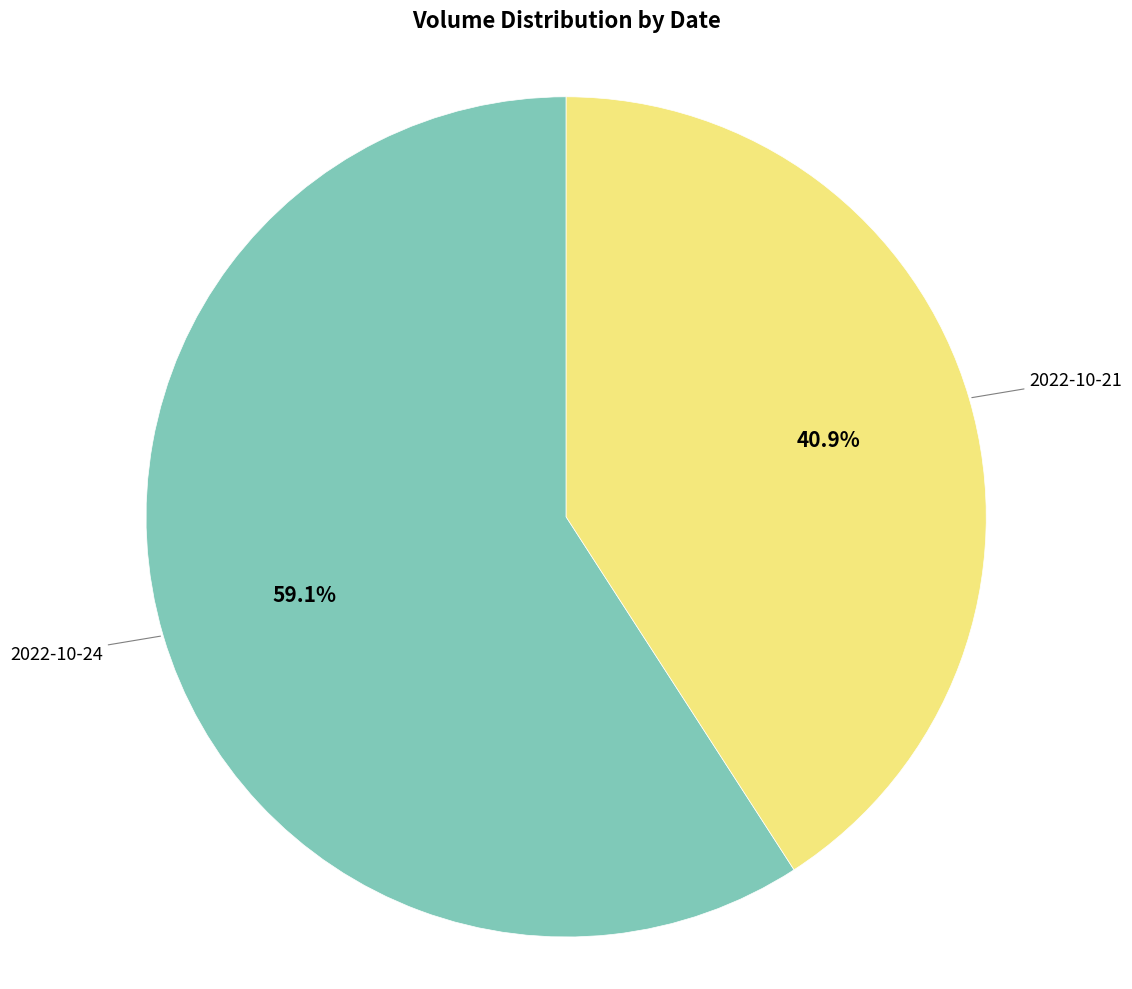

What percentage is NOT represented by 2022-10-21?

59.1%